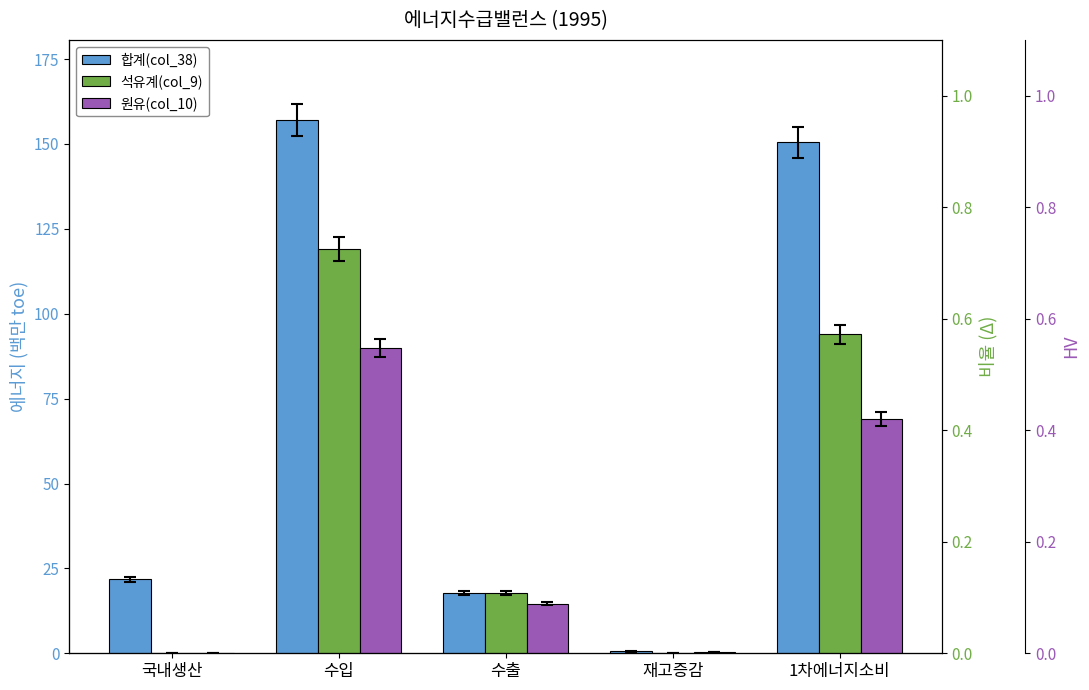

What is the difference between the maximum and minimum values in the 합계(col_38) series?

156.6